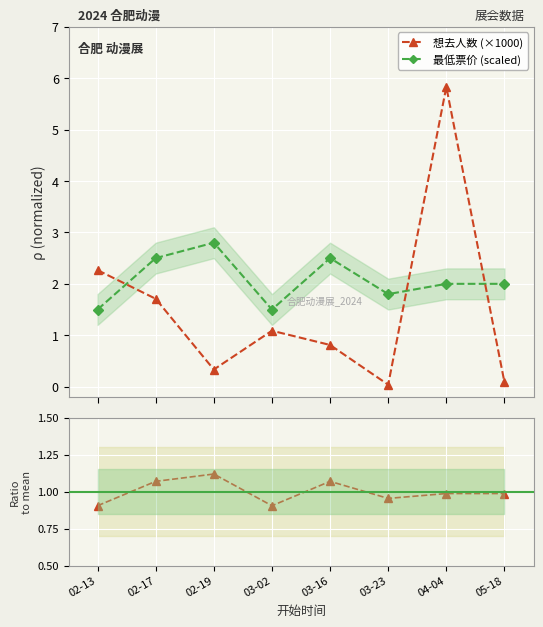

In 想去人数 (×1000), how many points are higher than both neighbors (excluding endpoints)?

2